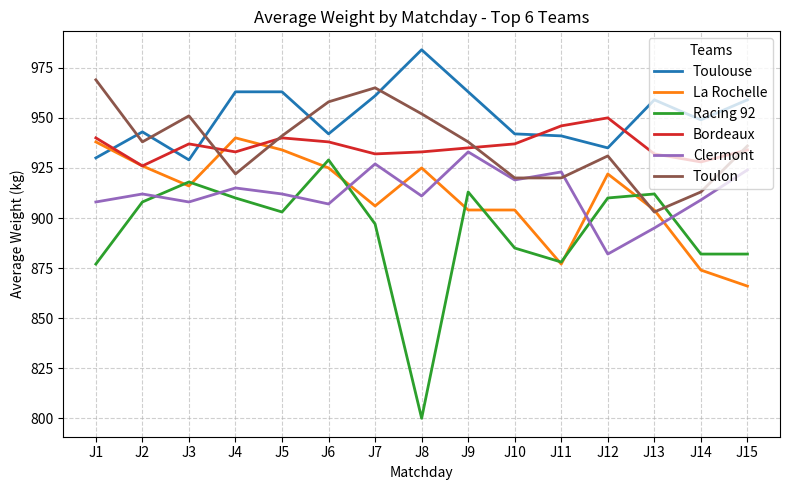

Which series has the largest range (max minus min)?

Racing 92